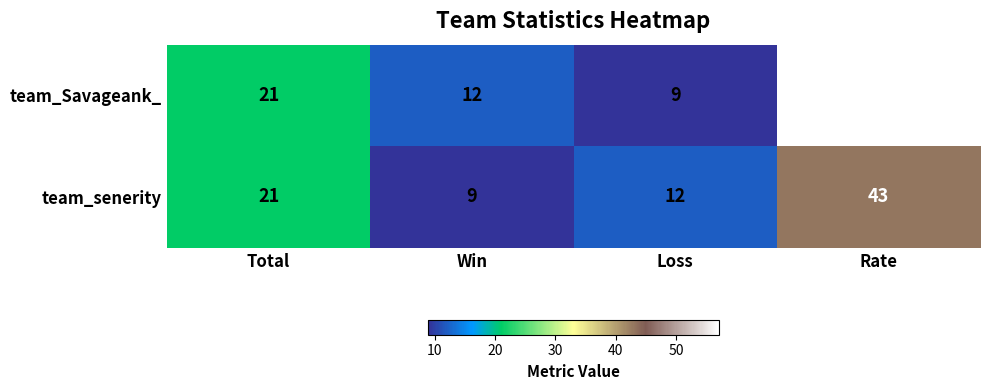

Reading left to right, transcribe all the data shown in this chart.

team_Savageank_: 21	12	9	57
team_senerity: 21	9	12	43